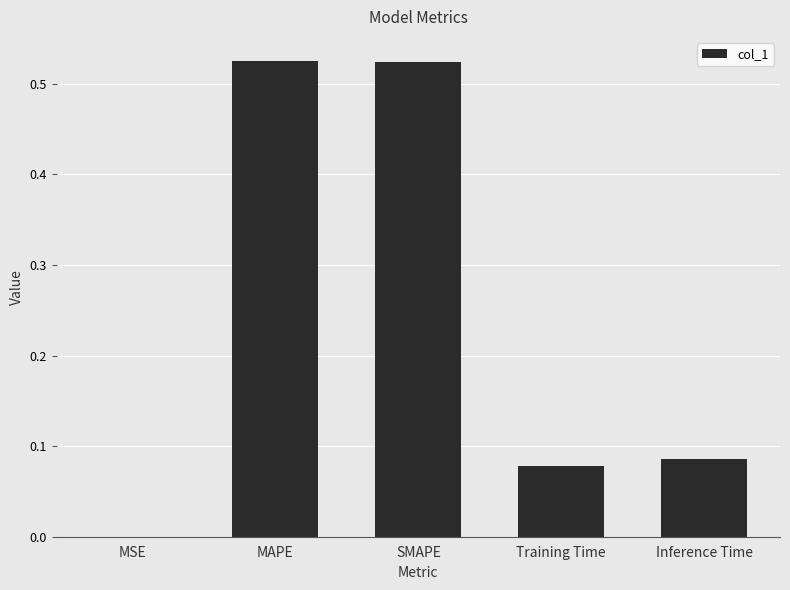

What is the change in value from SMAPE to Inference Time?

-0.4